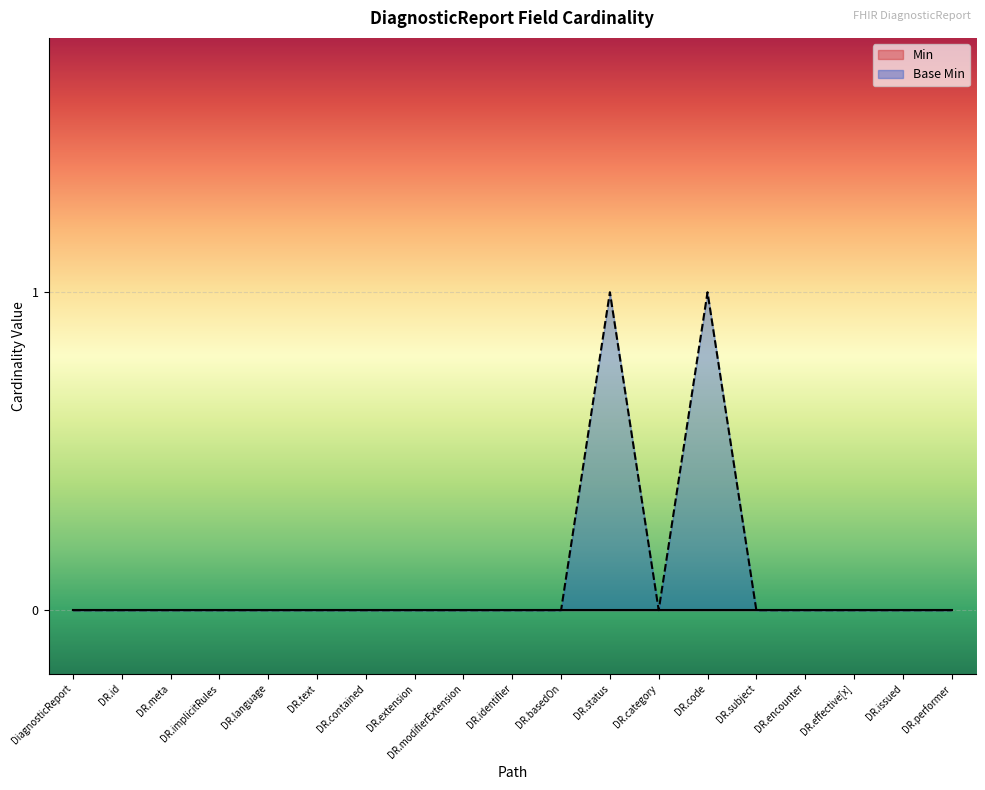

What position from the right is DR.encounter?

4